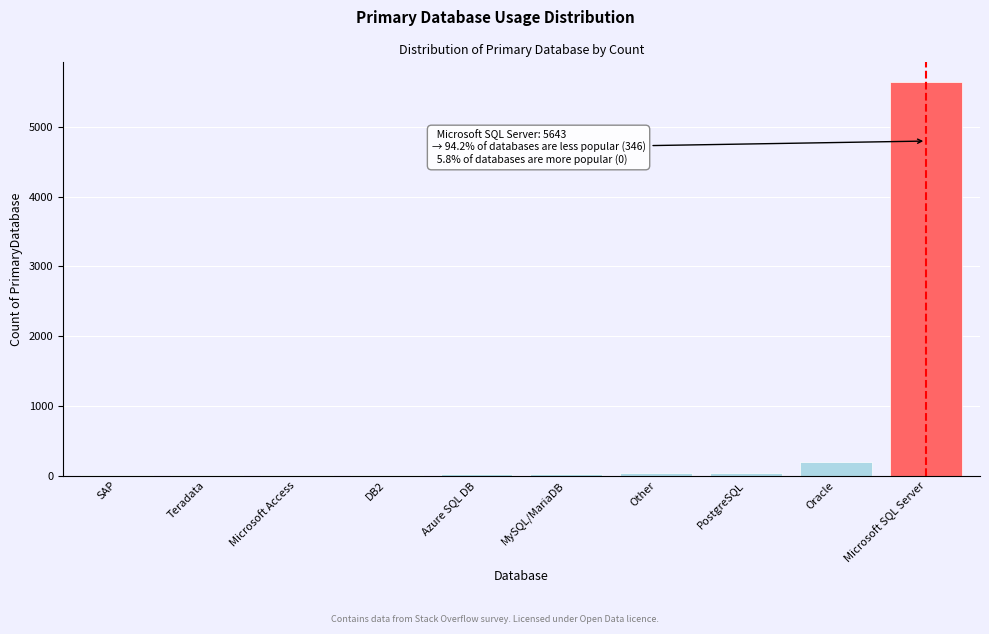

Where is the data nearest to the value 2826?

Oracle